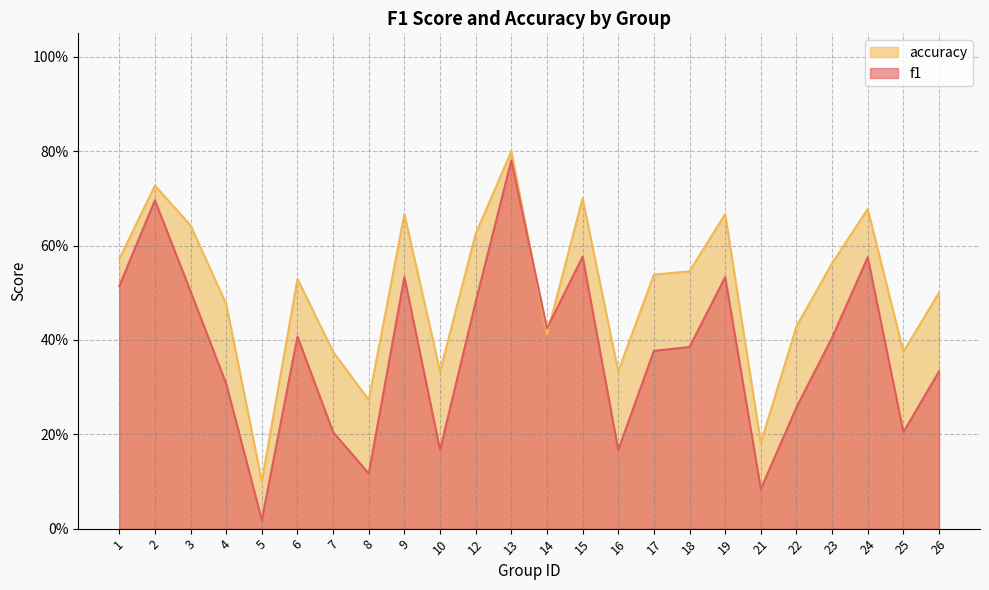

What is the value of the f1 point at the 11th from the left?

0.5